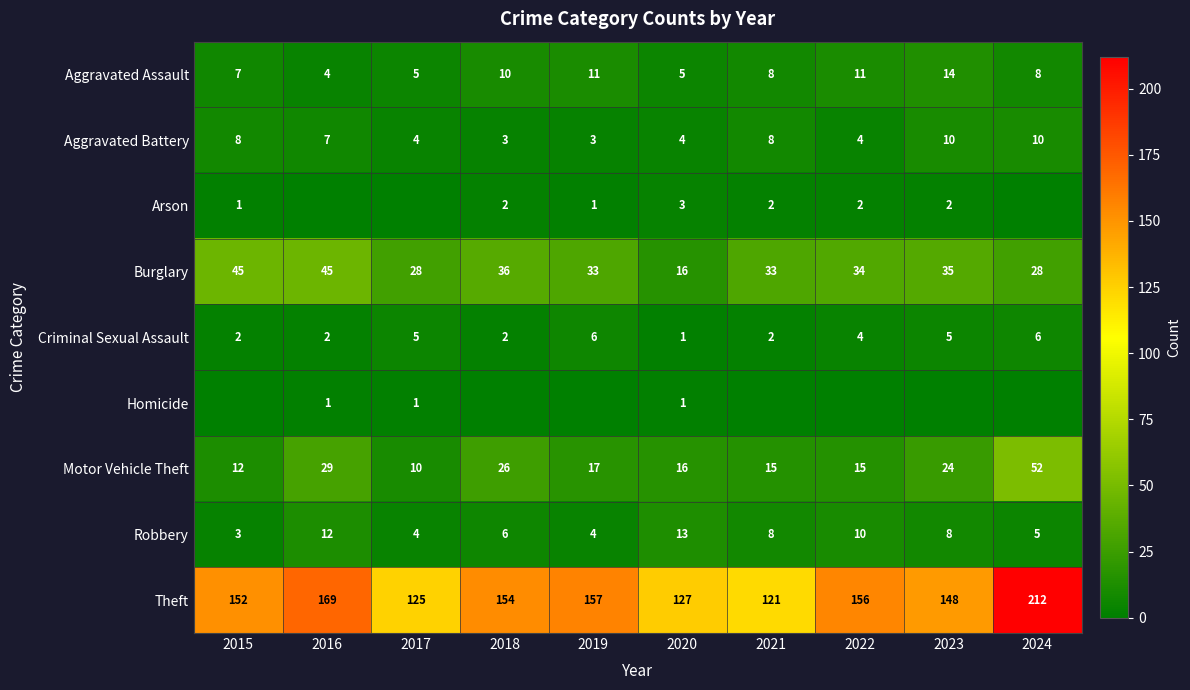

The value of Robbery at 2017 is 7. True or false?

False